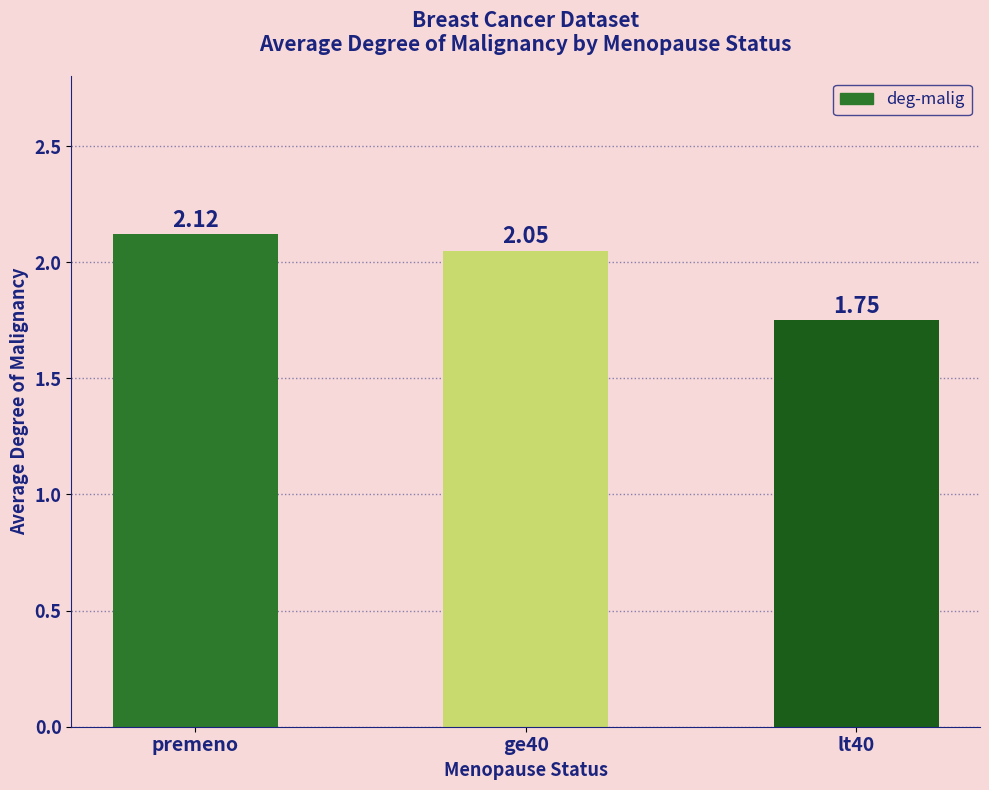

True or false: the data shows 0.7 at premeno.

False